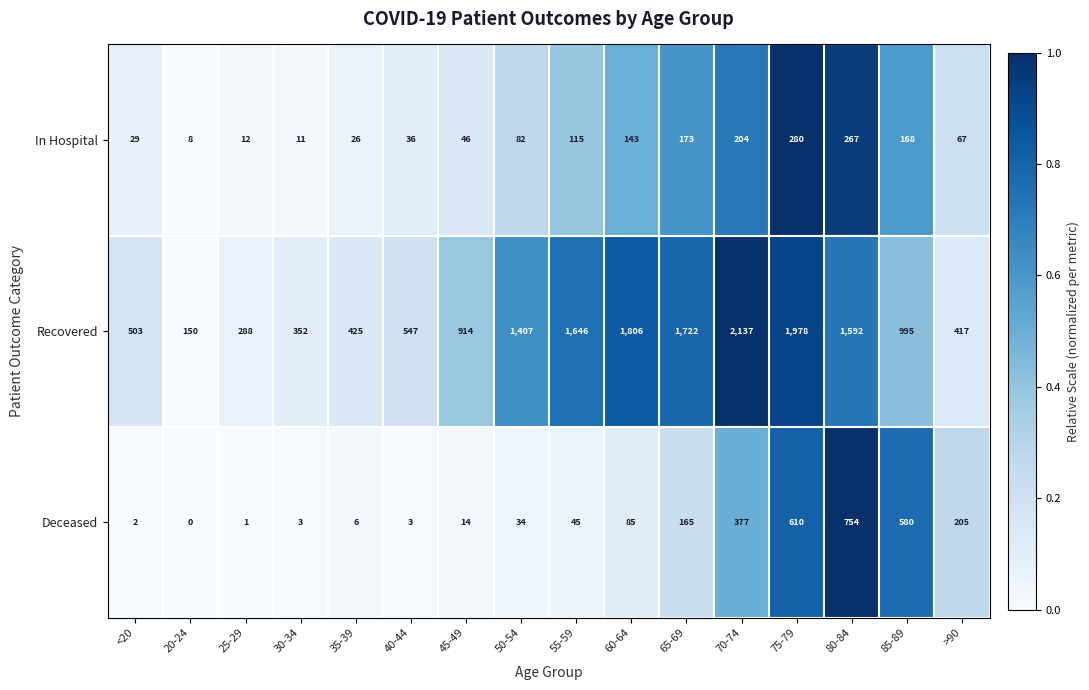

Which series has the largest total across all categories?

Recovered